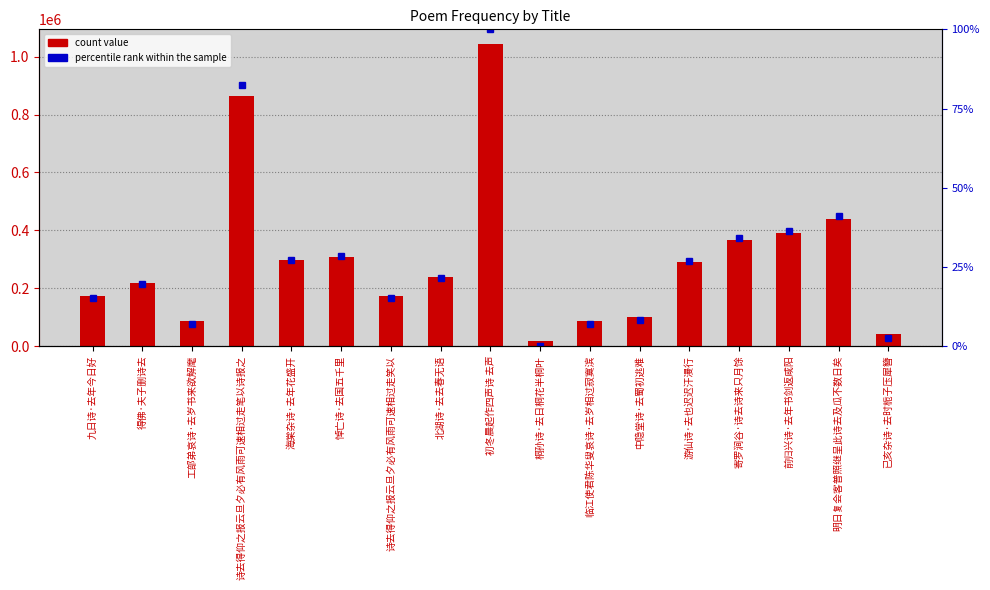

Which series has the widest spread of values?

count value